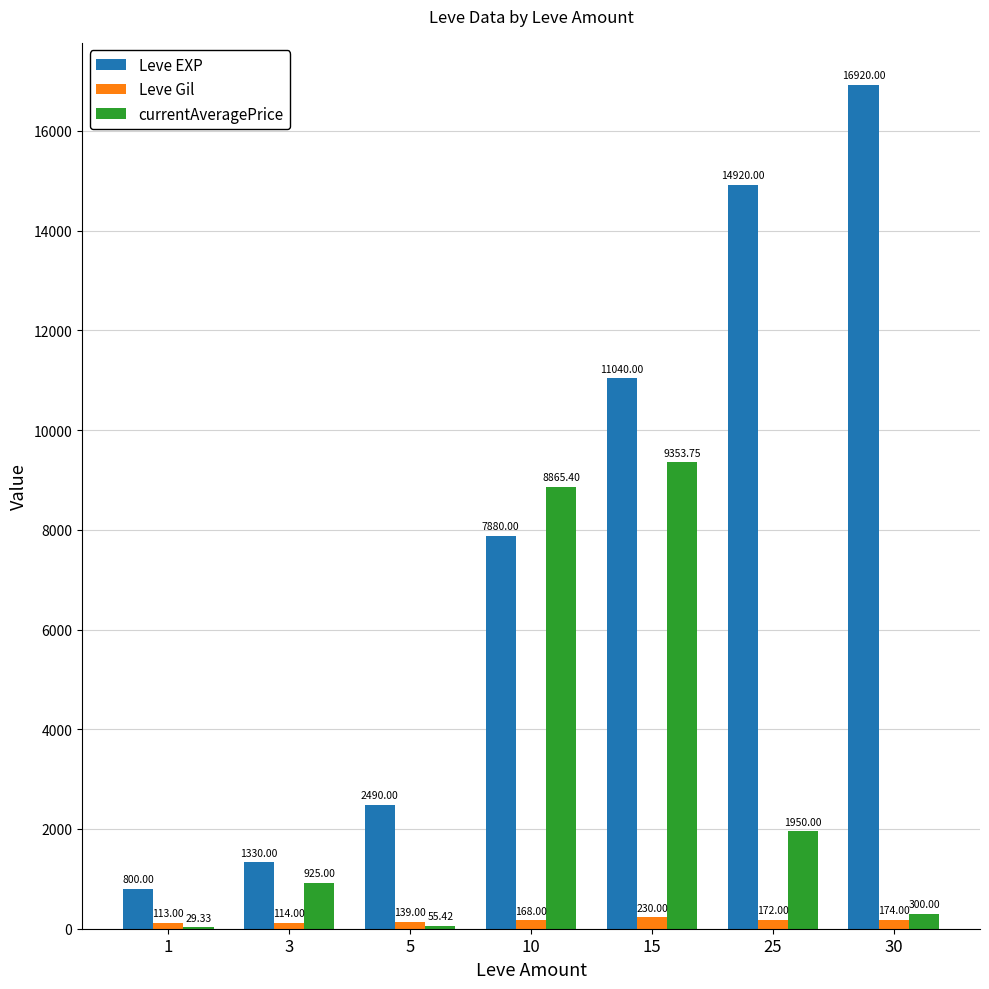

What is the total value across all series at 10?

16913.4